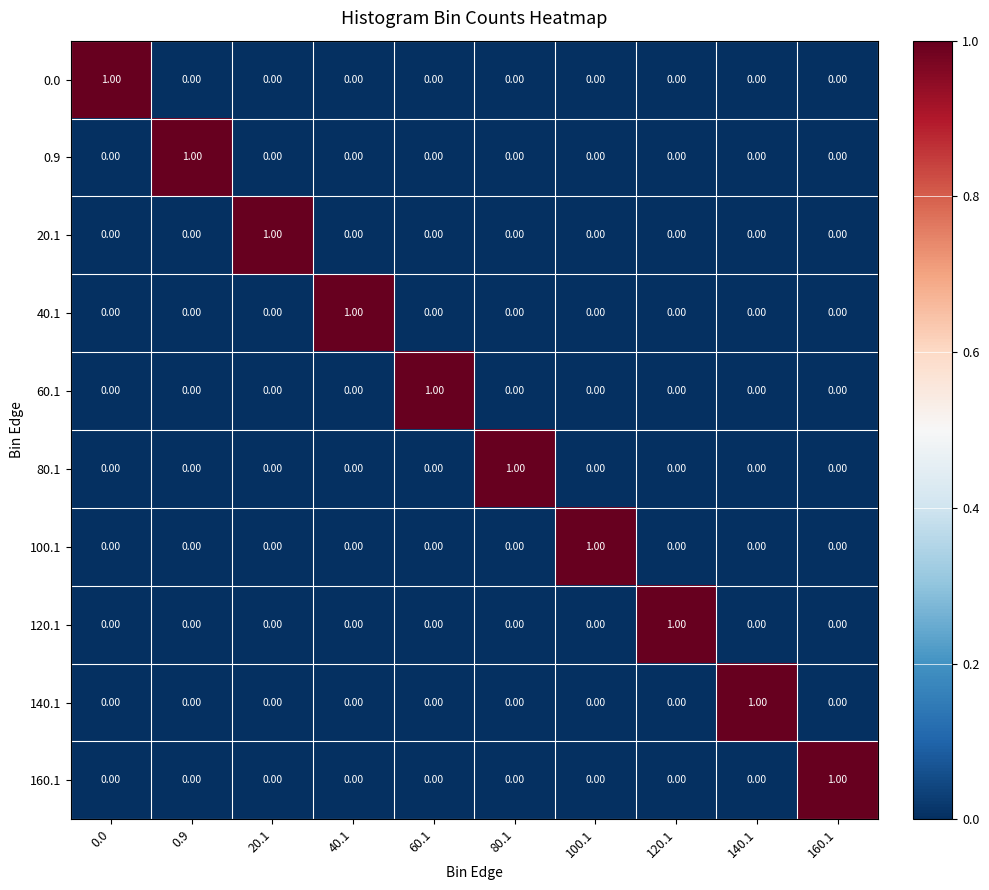

Is the value of 80.1 at 60.1 greater than the value of 0.9 at 0.9?

No